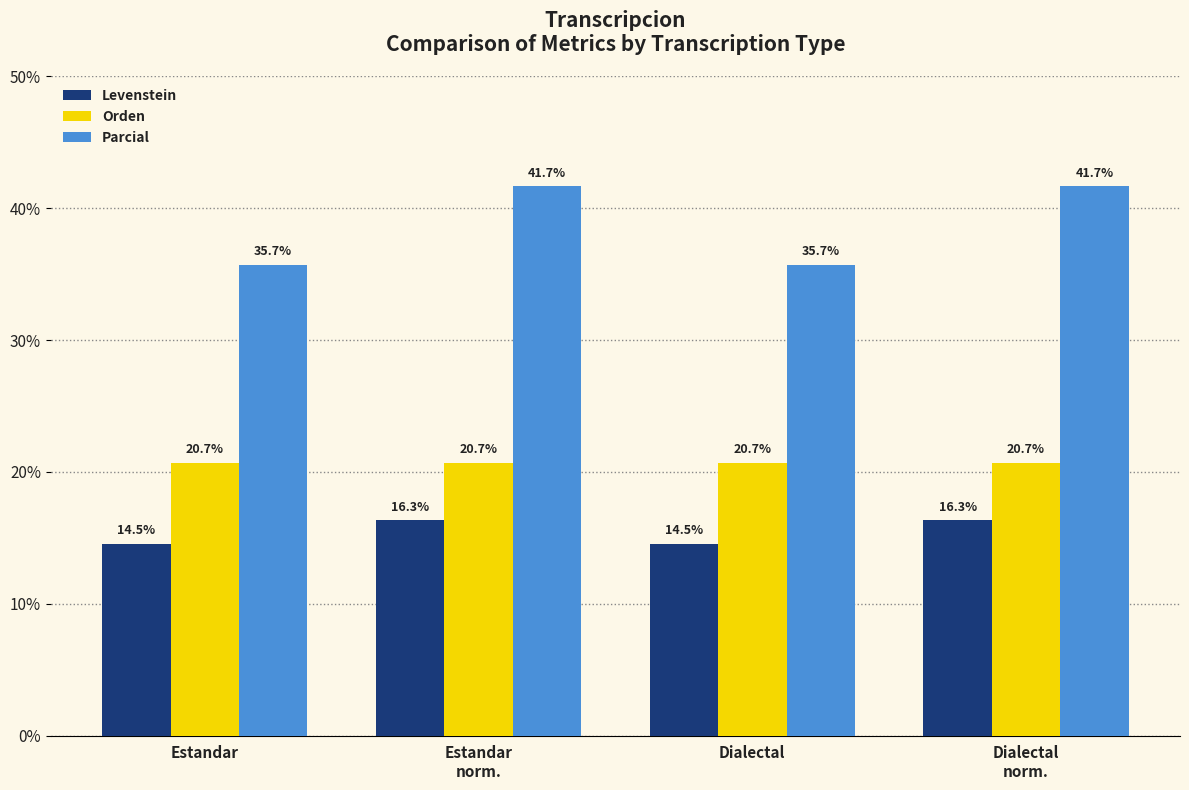

What is the sum of the Parcial values at Estandar
norm. and Estandar?

77.4